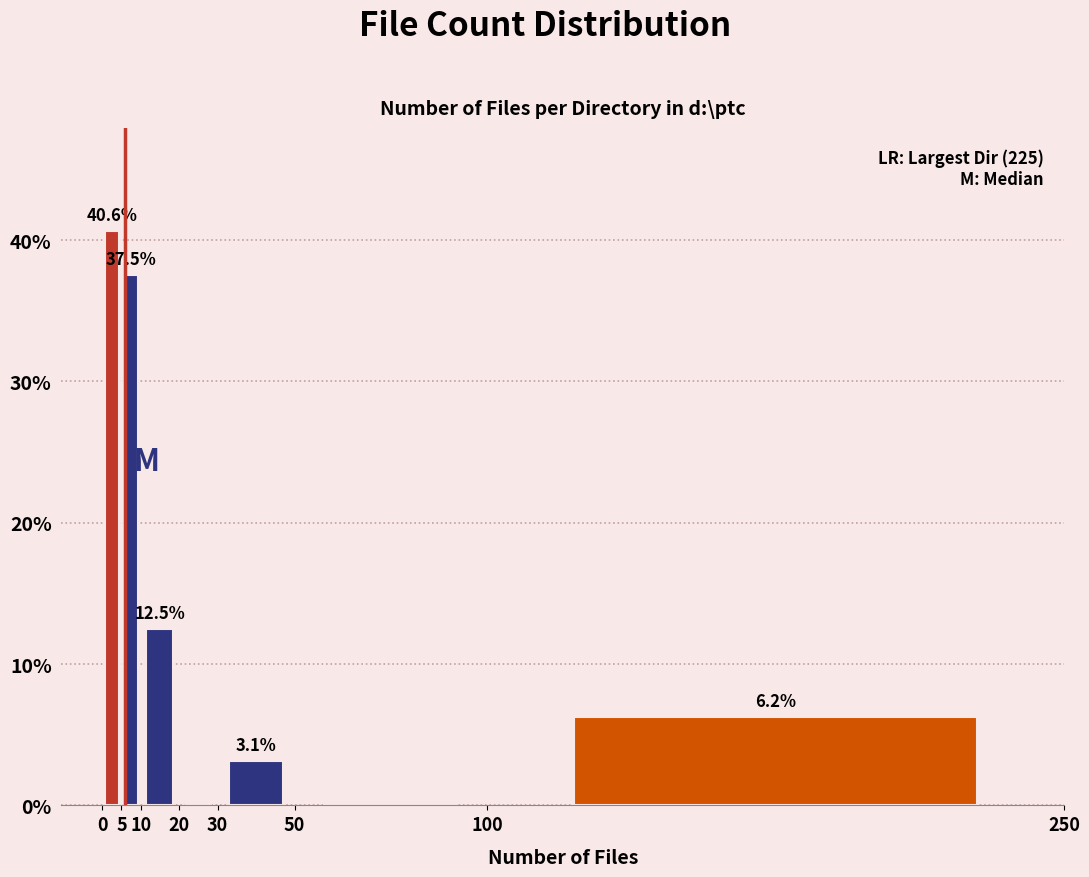

Which range on the x-axis has the tallest bar?

0 to 5